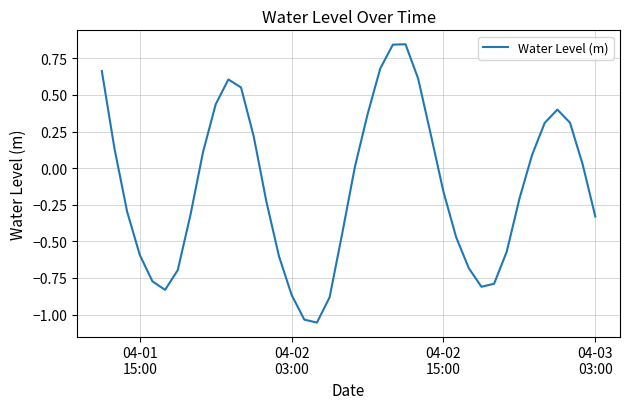

How many interior local peaks (higher than both neighbors) does the data have?

3